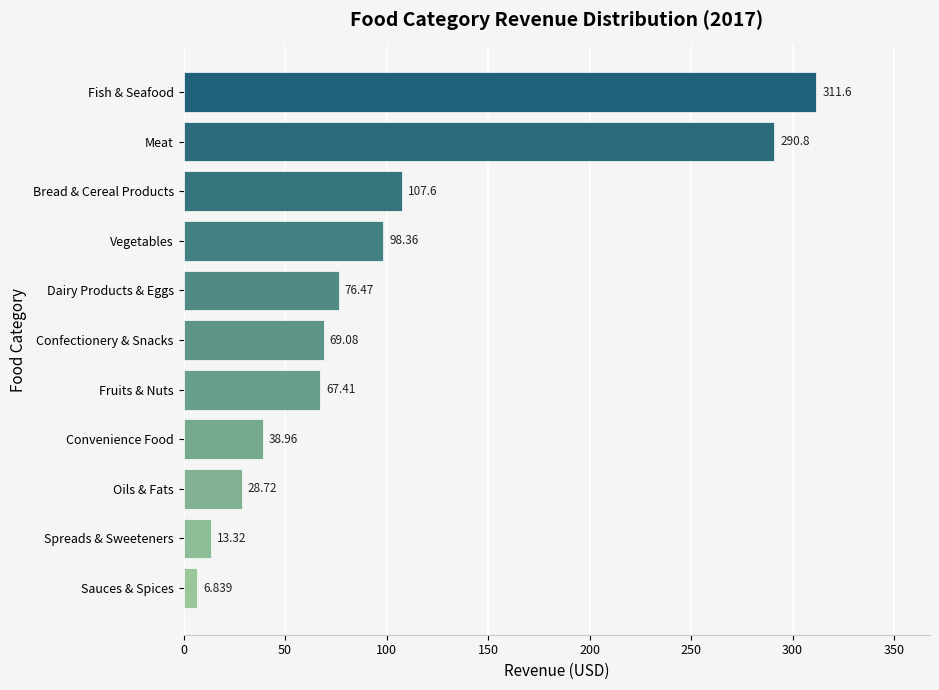

The value at Convenience Food is 16.9. True or false?

False